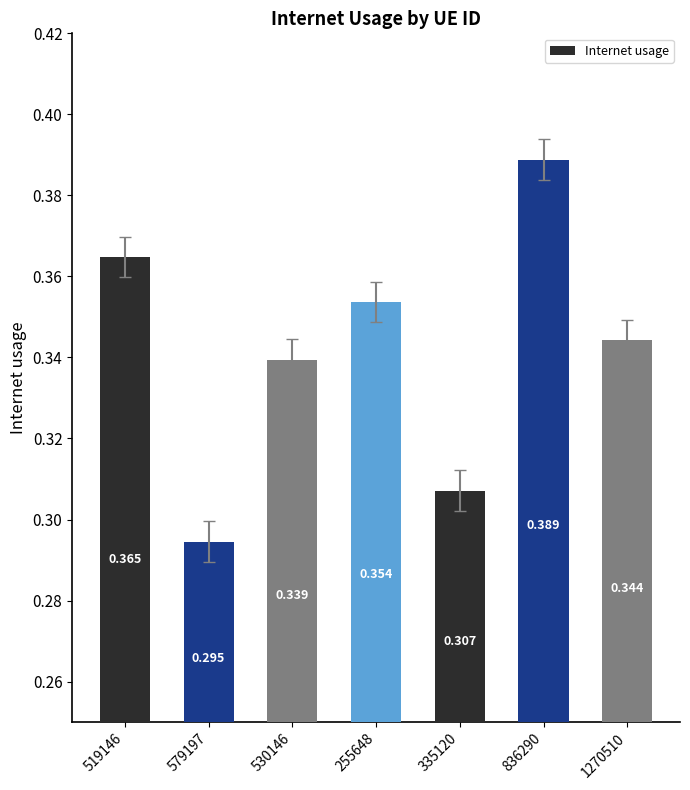

Is it true that the value at 579197 is 0.4?

False